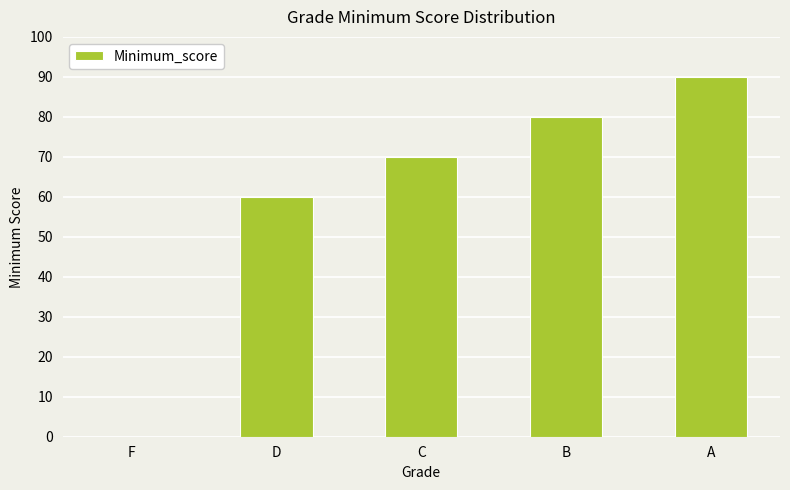

Reading left to right, what are all the values shown in this chart?

0	60	70	80	90